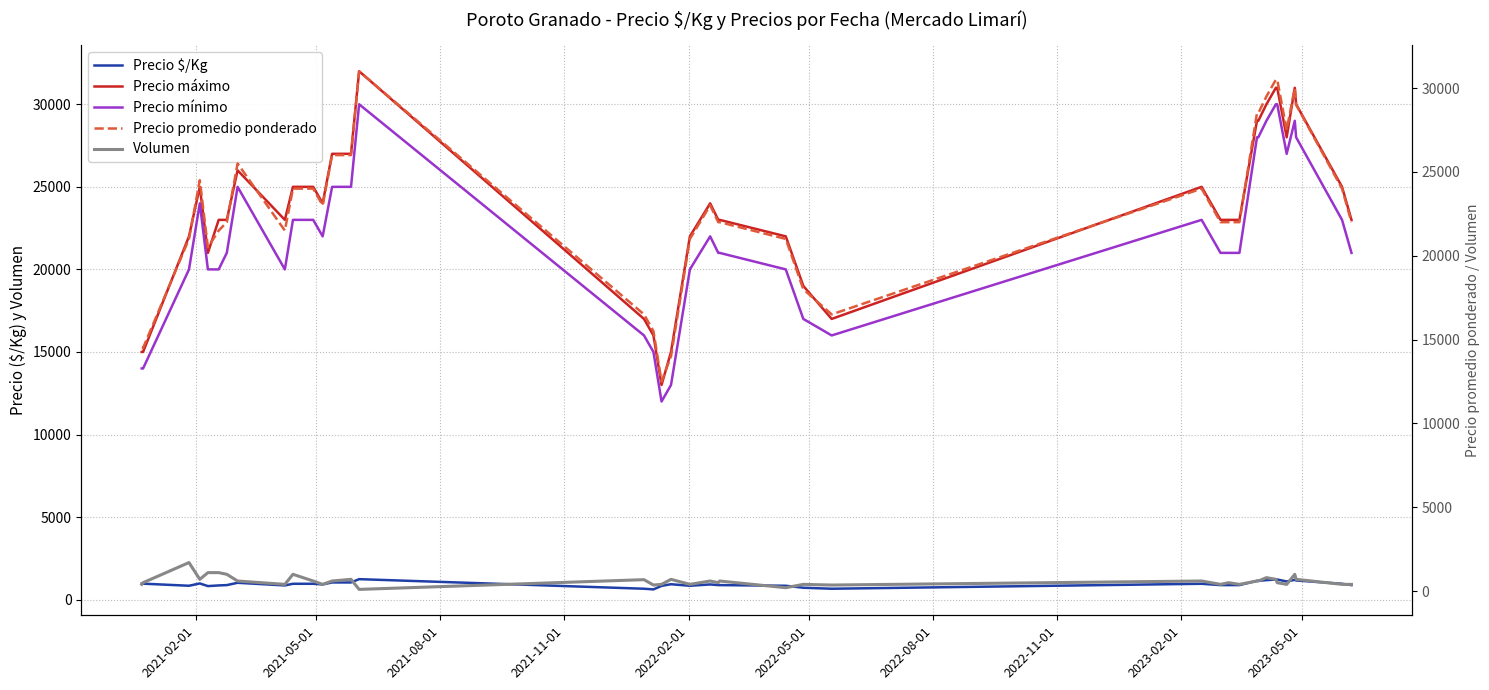

What is the lowest value of the Precio mínimo series?

12000